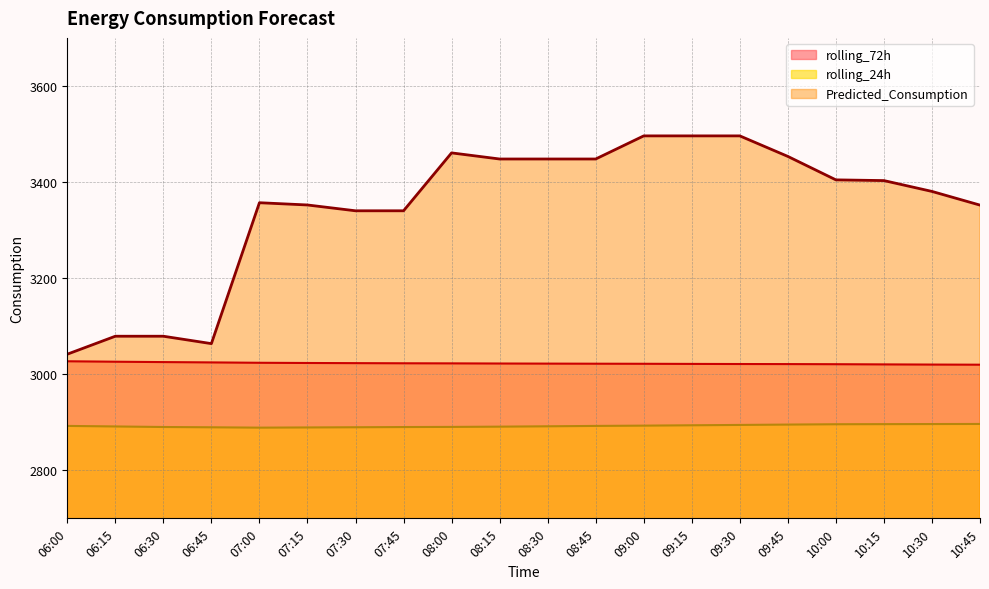

Which series changed the most between 08:15 and 10:00?

Predicted_Consumption